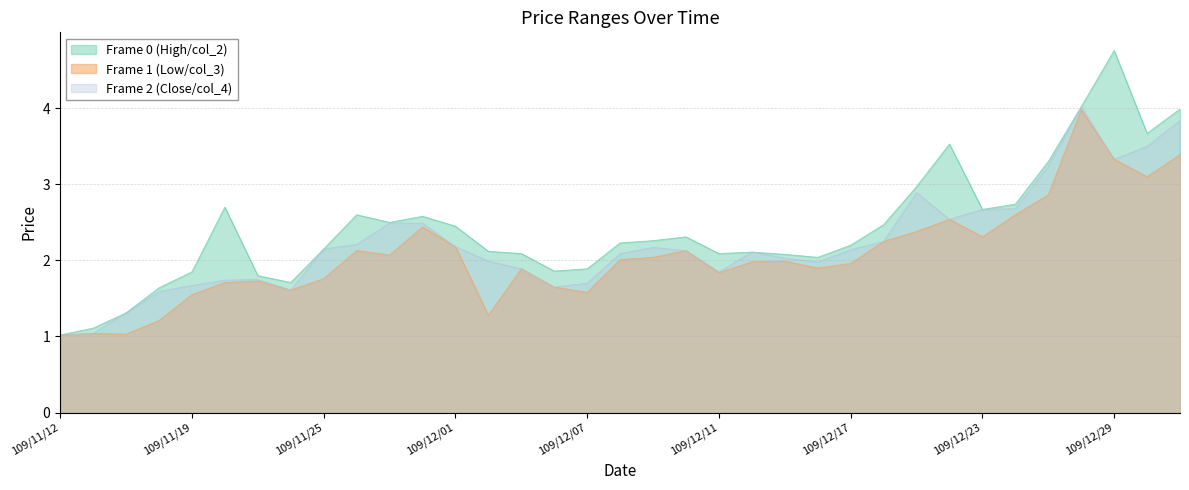

Reading left to right, what are all the values shown in this chart?

Frame 0 (High/col_2): 109/11/12=1.0	109/11/16=1.1	109/11/17=1.3	109/11/18=1.6	109/11/19=1.9	109/11/20=2.7	109/11/23=1.8	109/11/24=1.7	109/11/25=2.1	109/11/26=2.6	109/11/27=2.5	109/11/30=2.6	109/12/01=2.5	109/12/02=2.1	109/12/03=2.1	109/12/04=1.9	109/12/07=1.9	109/12/08=2.2	109/12/09=2.3	109/12/10=2.3	109/12/11=2.1	109/12/14=2.1	109/12/15=2.1	109/12/16=2.0	109/12/17=2.2	109/12/18=2.5	109/12/21=3.0	109/12/22=3.5	109/12/23=2.7	109/12/24=2.7	109/12/25=3.3	109/12/28=4.0	109/12/29=4.8	109/12/30=3.7	109/12/31=4.0
Frame 1 (Low/col_3): 109/11/12=1.0	109/11/16=1.0	109/11/17=1.0	109/11/18=1.2	109/11/19=1.6	109/11/20=1.7	109/11/23=1.7	109/11/24=1.6	109/11/25=1.8	109/11/26=2.1	109/11/27=2.1	109/11/30=2.4	109/12/01=2.2	109/12/02=1.3	109/12/03=1.9	109/12/04=1.6	109/12/07=1.6	109/12/08=2.0	109/12/09=2.0	109/12/10=2.1	109/12/11=1.8	109/12/14=2.0	109/12/15=2.0	109/12/16=1.9	109/12/17=2.0	109/12/18=2.2	109/12/21=2.4	109/12/22=2.5	109/12/23=2.3	109/12/24=2.6	109/12/25=2.9	109/12/28=4.0	109/12/29=3.3	109/12/30=3.1	109/12/31=3.4
Frame 2 (Close/col_4): 109/11/12=1.0	109/11/16=1.0	109/11/17=1.3	109/11/18=1.6	109/11/19=1.7	109/11/20=1.7	109/11/23=1.8	109/11/24=1.6	109/11/25=2.1	109/11/26=2.2	109/11/27=2.5	109/11/30=2.5	109/12/01=2.2	109/12/02=2.0	109/12/03=1.9	109/12/04=1.6	109/12/07=1.7	109/12/08=2.1	109/12/09=2.2	109/12/10=2.1	109/12/11=1.9	109/12/14=2.1	109/12/15=2.0	109/12/16=2.0	109/12/17=2.1	109/12/18=2.2	109/12/21=2.9	109/12/22=2.5	109/12/23=2.7	109/12/24=2.7	109/12/25=3.2	109/12/28=4.0	109/12/29=3.3	109/12/30=3.5	109/12/31=3.8